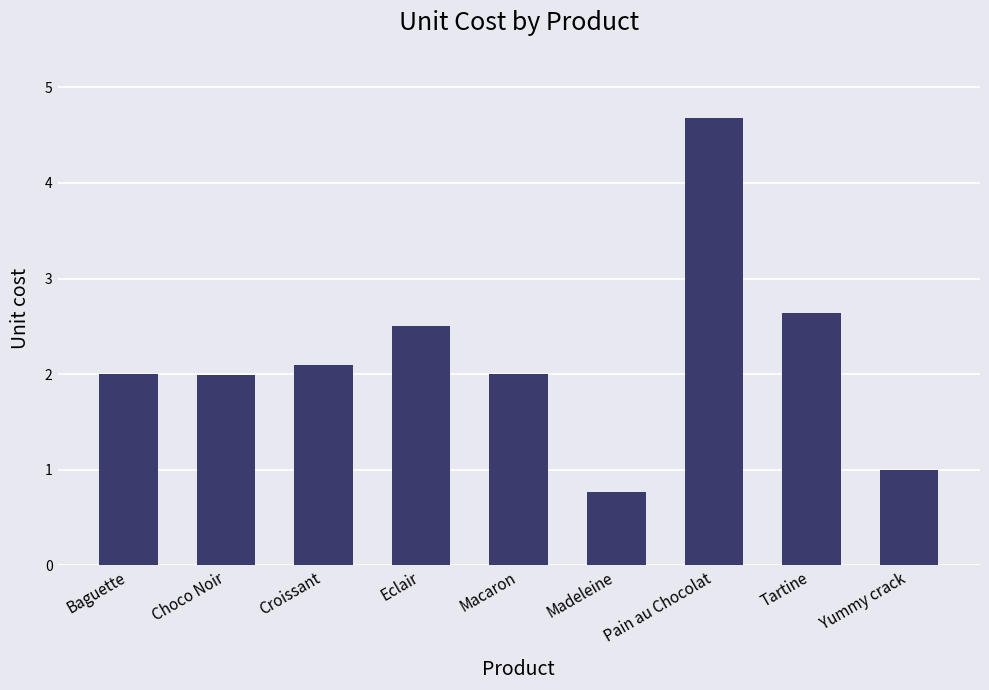

Does the chart contain any negative values?

No